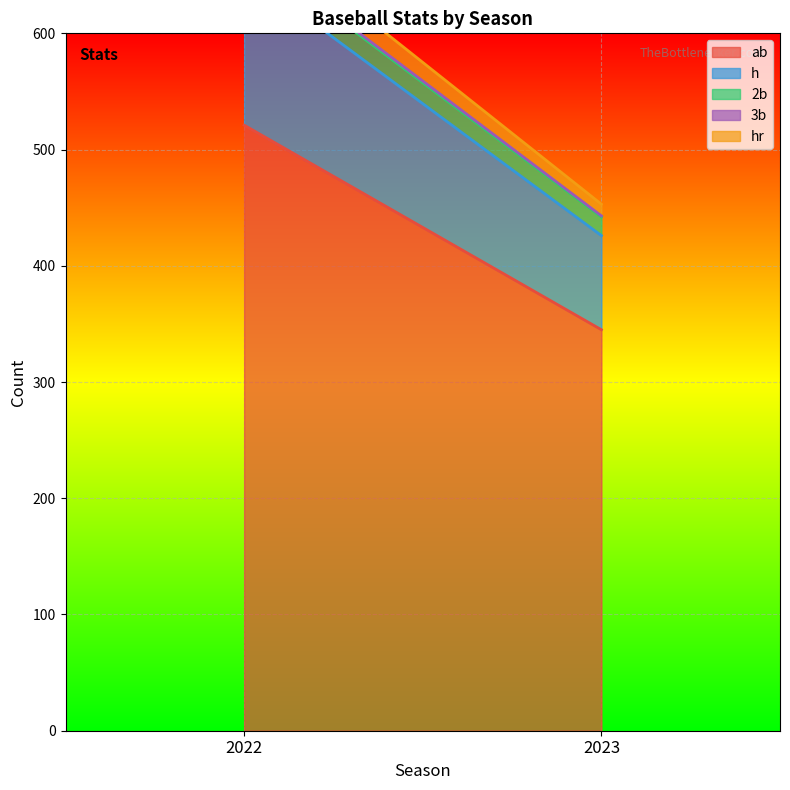

What are all the series names shown in the legend?

ab, h, 2b, 3b, hr